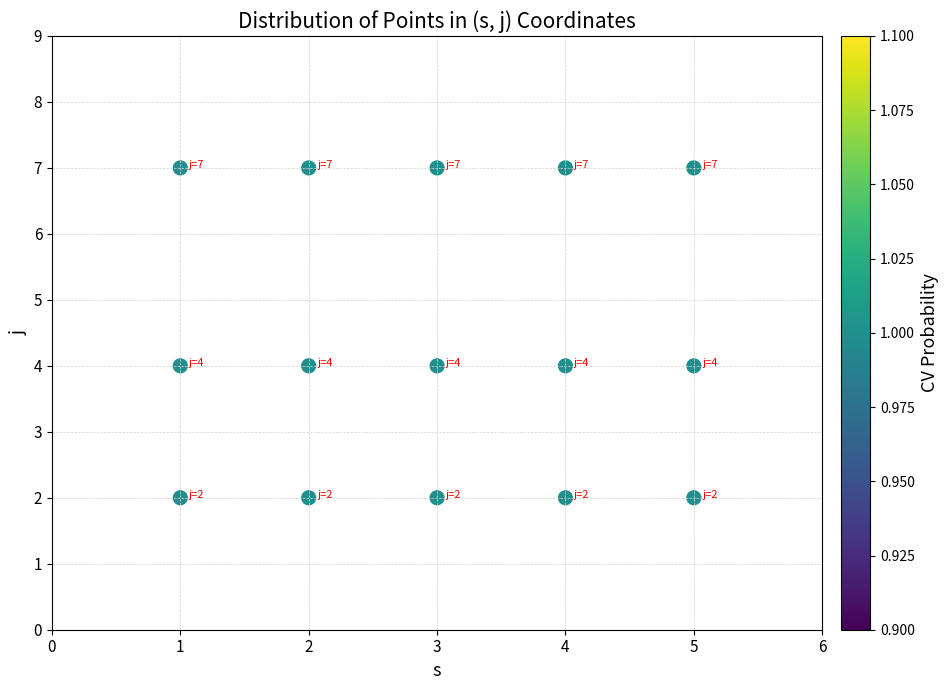

What is the range of Y values (max minus min)?

5